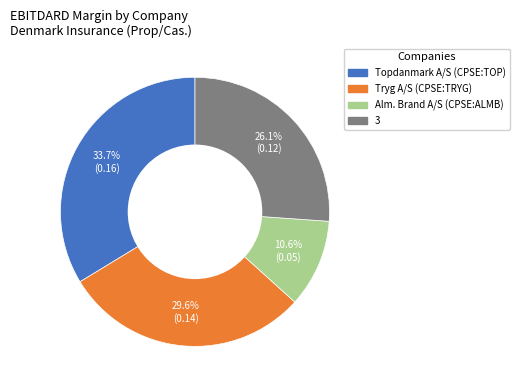

Which has a higher value, Tryg A/S (CPSE:TRYG) or Alm. Brand A/S (CPSE:ALMB)?

Tryg A/S (CPSE:TRYG)